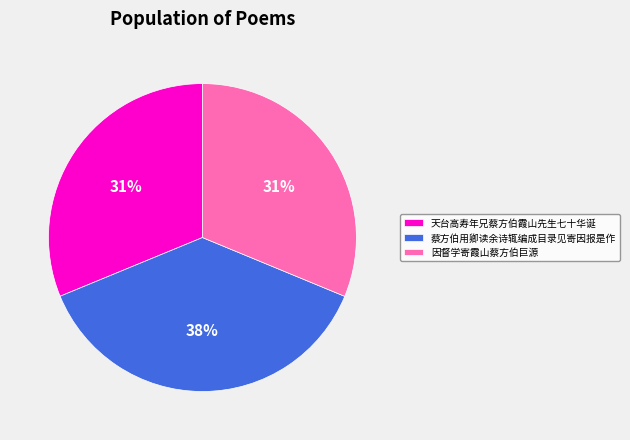

Which has a higher value, 蔡方伯用卿读余诗辄编成目录见寄因报是作 or 因督学寄霞山蔡方伯巨源?

蔡方伯用卿读余诗辄编成目录见寄因报是作